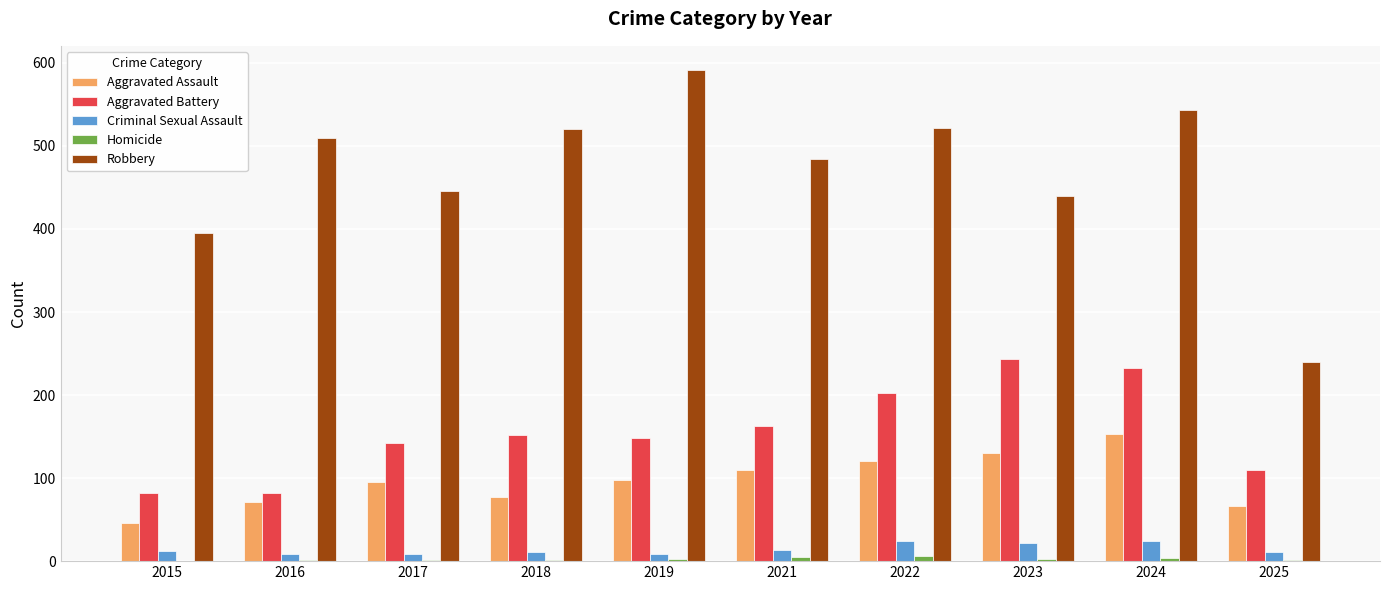

What is the highest value of the Robbery series?

591